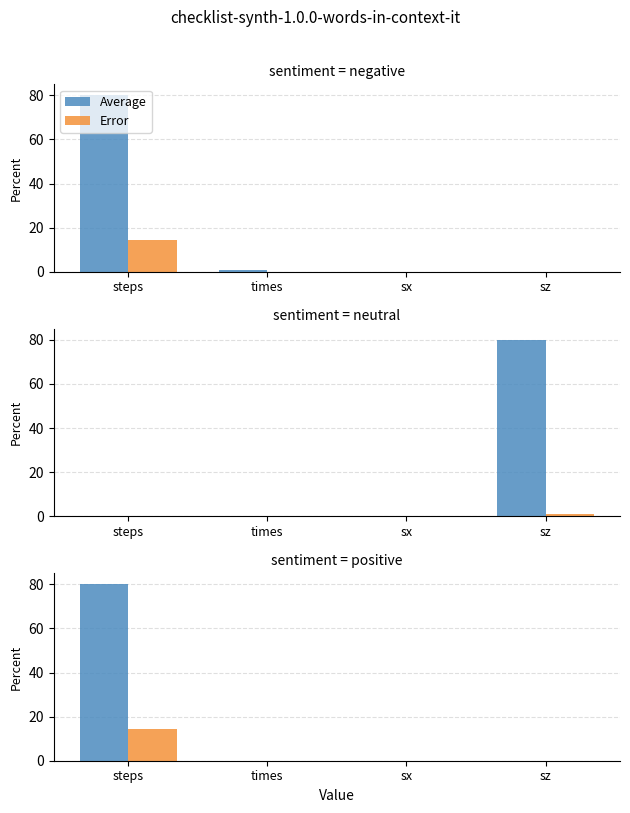

True or false: Average has a value of 0.0 at times.

False